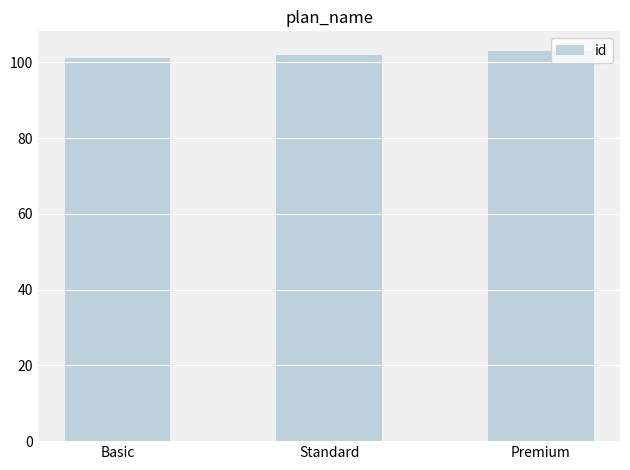

List the labels in order of value, largest first.

Premium, Standard, Basic